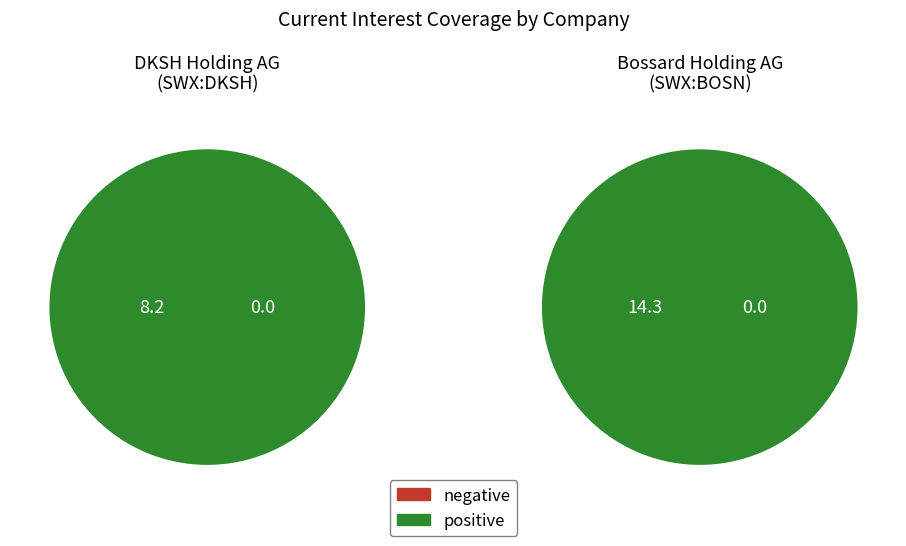

Is there any slice that represents more than half of the pie?

Yes